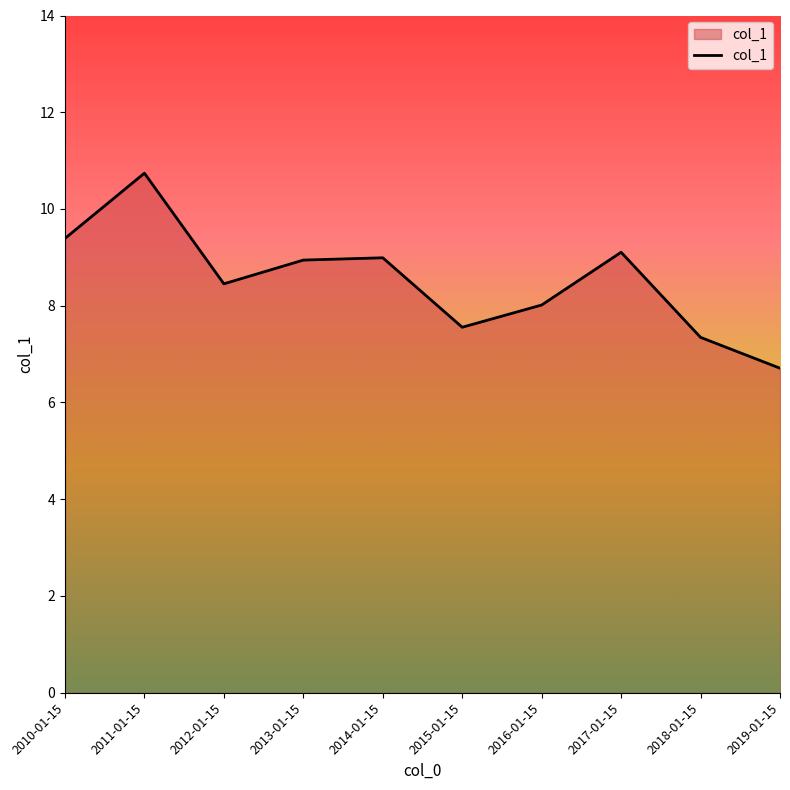

True or false: the data shows 11.7 at 2018-01-15.

False